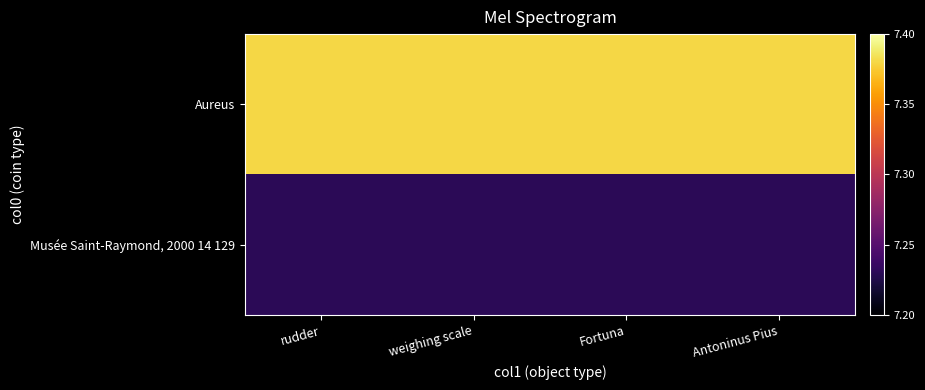

How many series are shown in this chart?

2